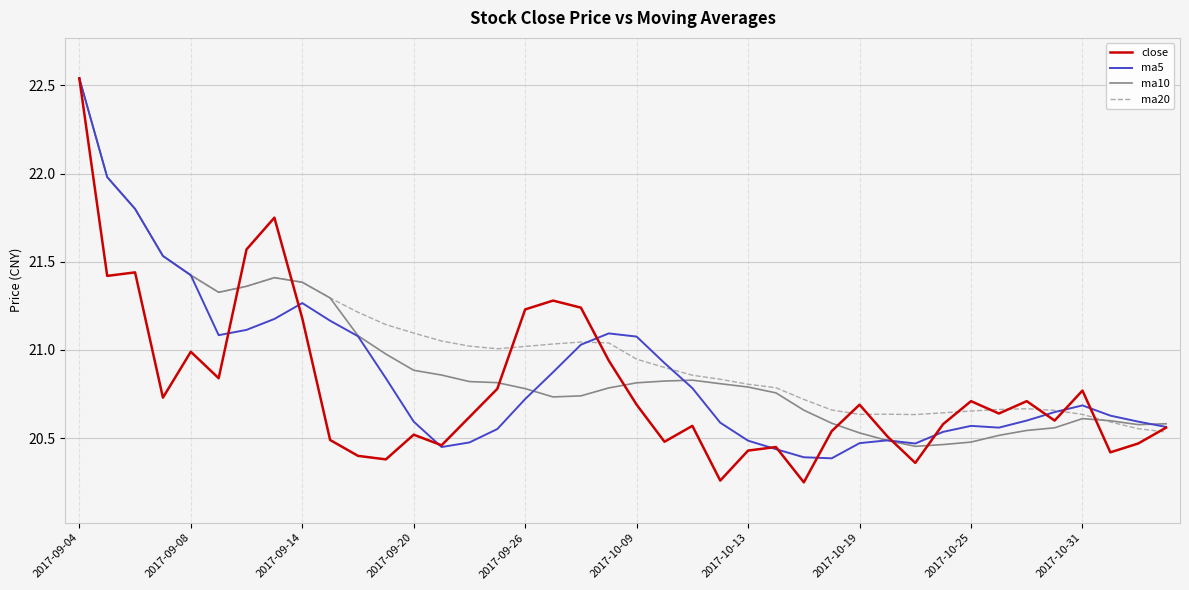

Is this an area chart (filled region under the line)?

No